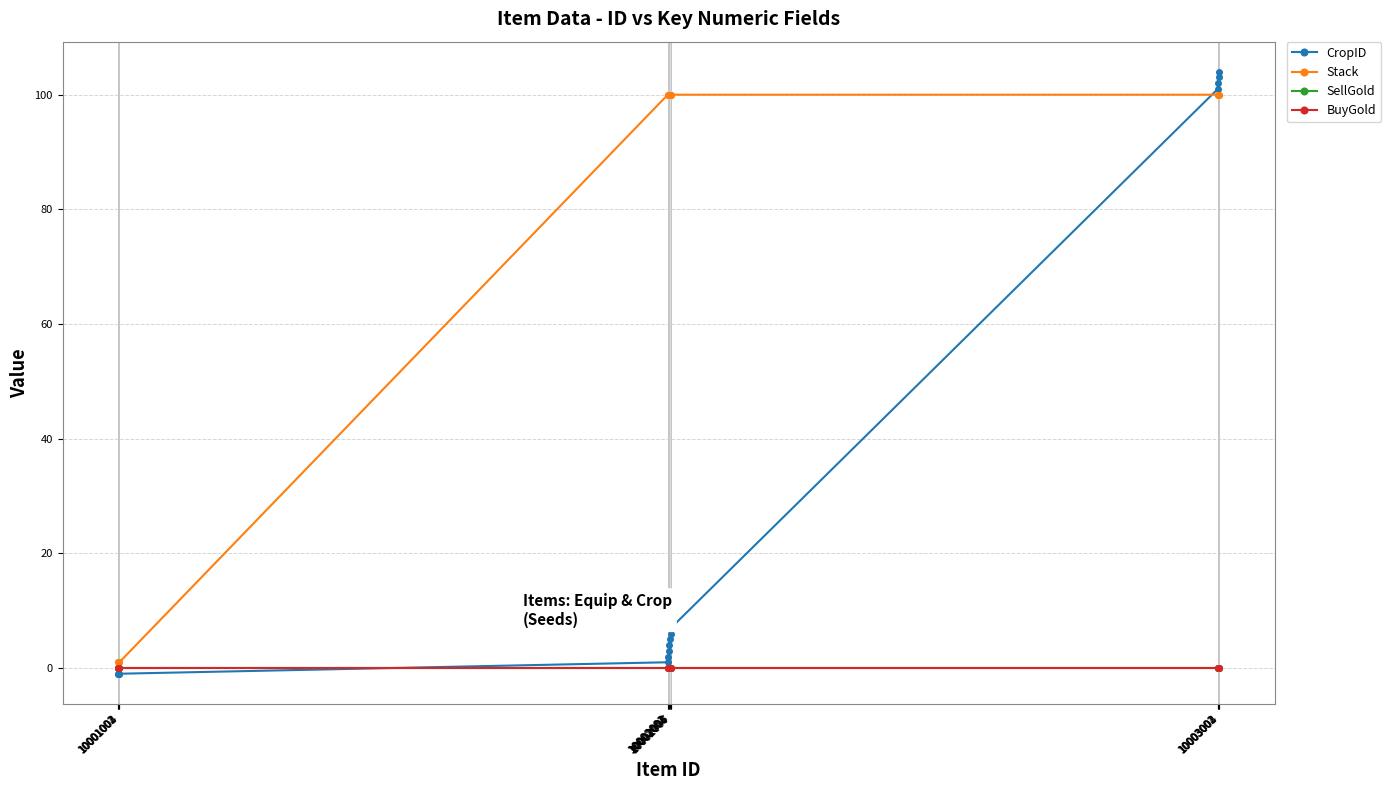

What is the maximum value for Stack?

100